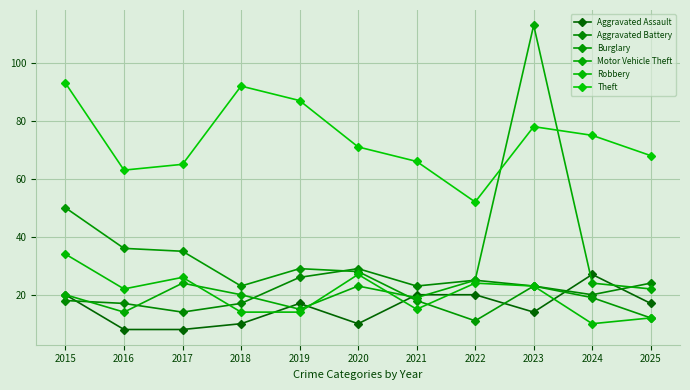

What are all the series names shown in the legend?

Aggravated Assault, Aggravated Battery, Burglary, Motor Vehicle Theft, Robbery, Theft